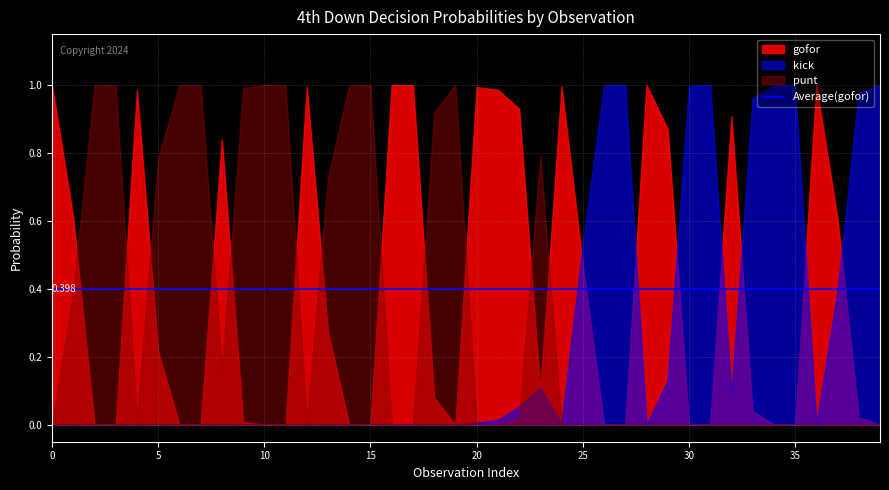

List the series in order of their overall mean, lowest first.

kick, punt, gofor